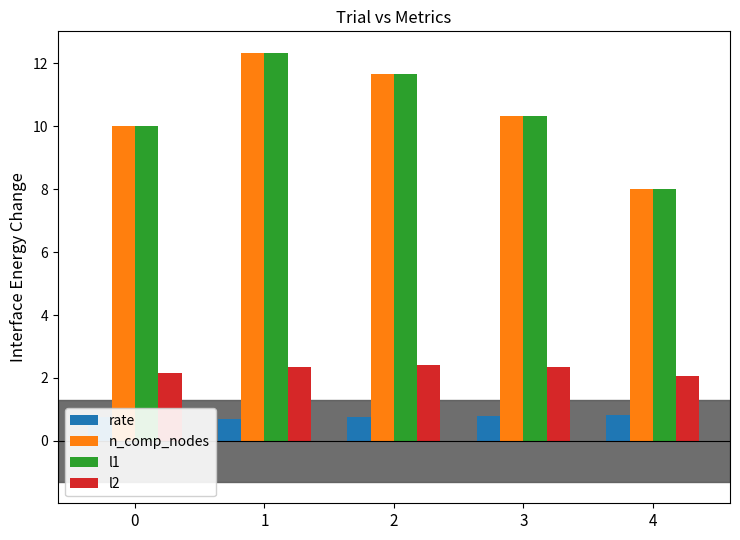

The value of n_comp_nodes at 1 is 6.5. True or false?

False